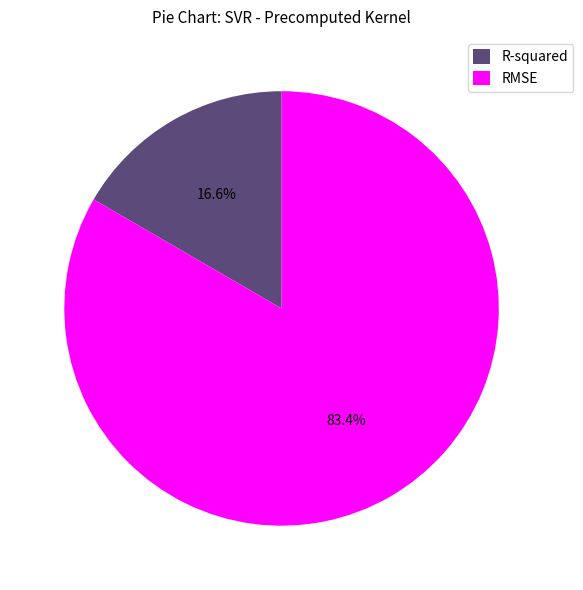

To the nearest percent, what percentage of the pie is RMSE?

83%